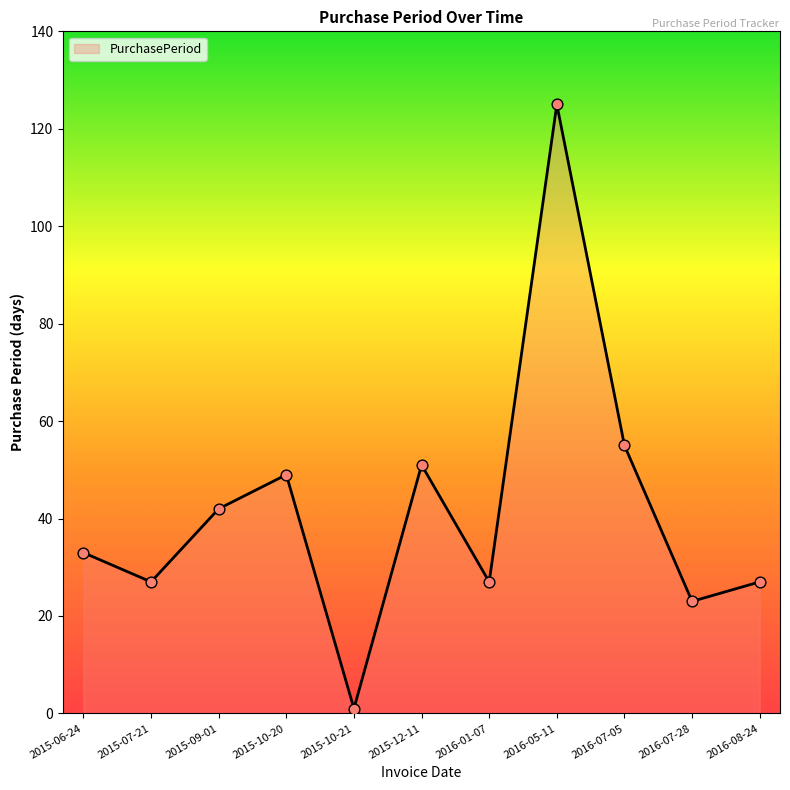

Between 2016-07-28 and 2016-07-05, which is larger?

2016-07-05